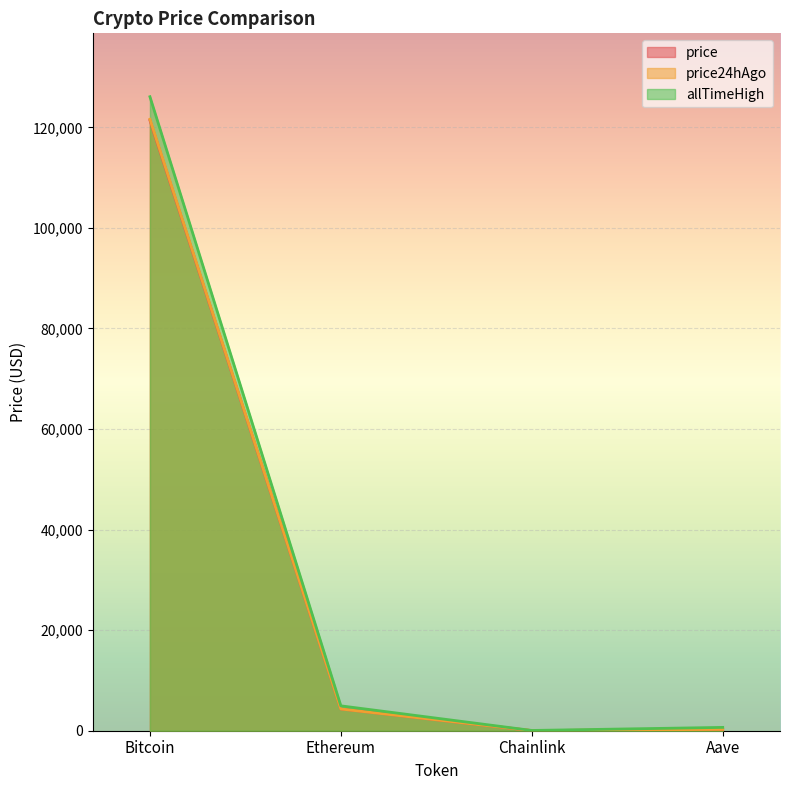

At which label is price24hAgo closest to 60814?

Ethereum